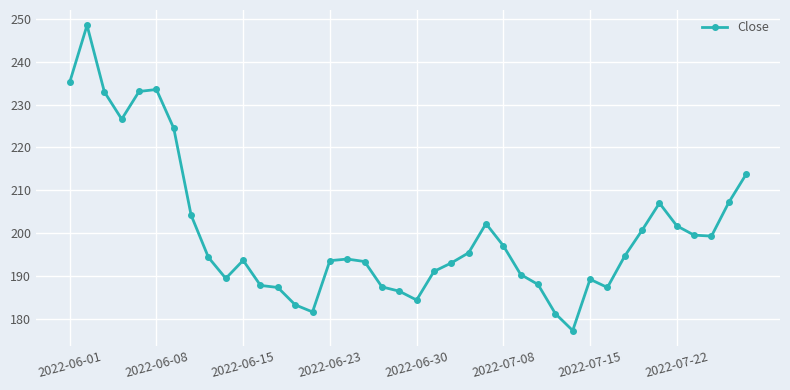

True or false: the data has more than 2 interior local peaks.

True